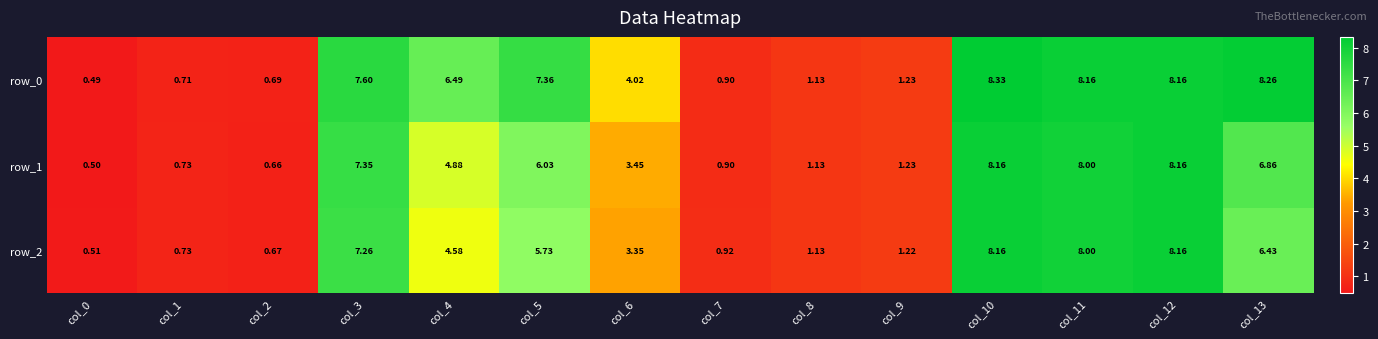

What is the spread (max minus min) of values at col_6?

0.7